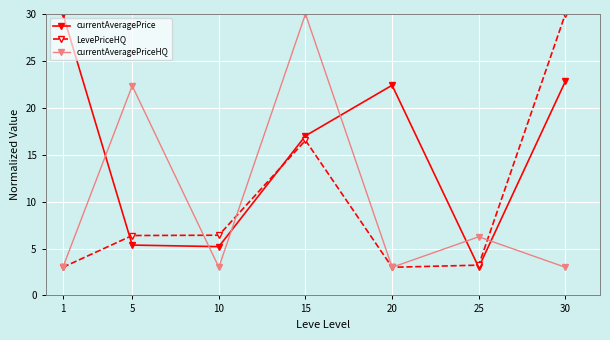

What value does the currentAveragePriceHQ series have at 10?

3.0